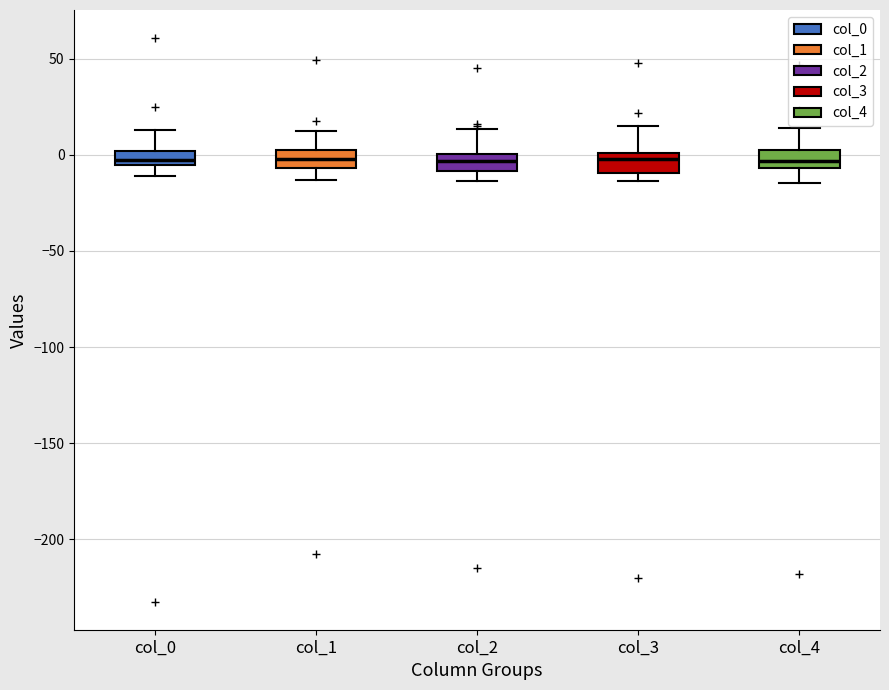

Where is the lower edge of the box for col_0 on the y-axis? The values are not printed on the chart, so give them approximately, as read against the axis.

-5